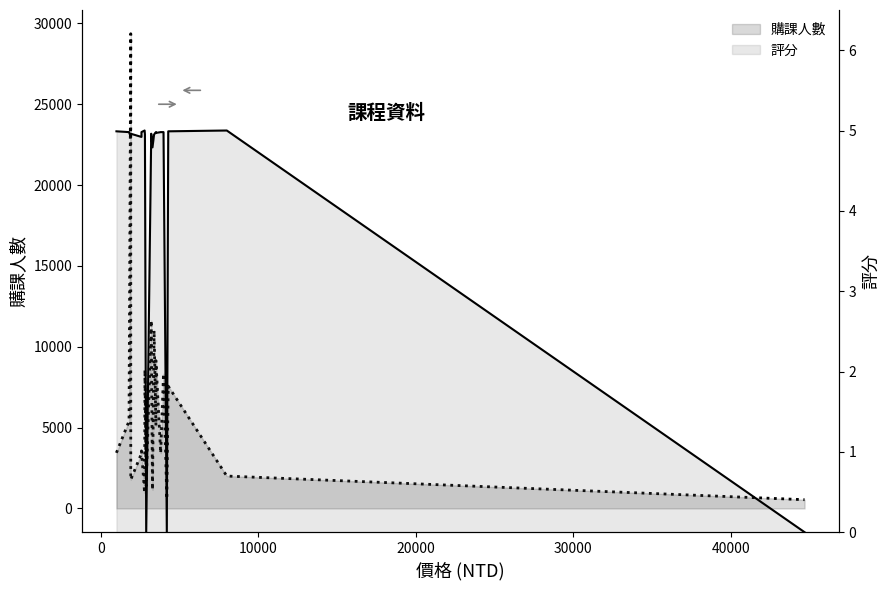

What is the sum of all 購課人數 values?

118388.0